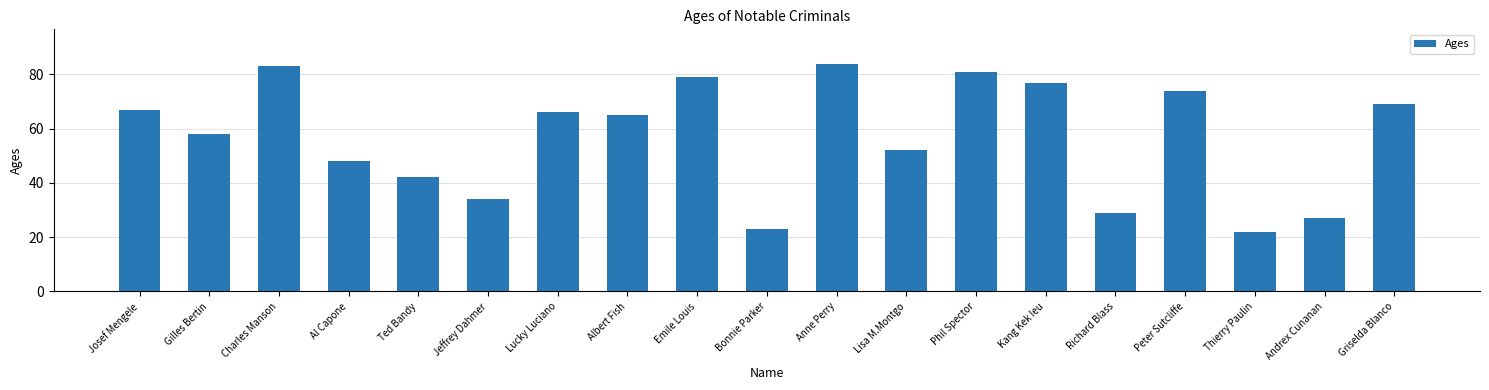

Rank the categories by value from lowest to highest.

Thierry Paulin, Bonnie Parker, Andrex Cunanan, Richard Blass, Jeffrey Dahmer, Ted Bandy, Al Capone, Lisa M.Montgo, Gilles Bertin, Albert Fish, Lucky Luciano, Josef Mengele, Griselda Blanco, Peter Sutcliffe, Kang Kek Ieu, Emile Louis, Phil Spector, Charles Manson, Anne Perry